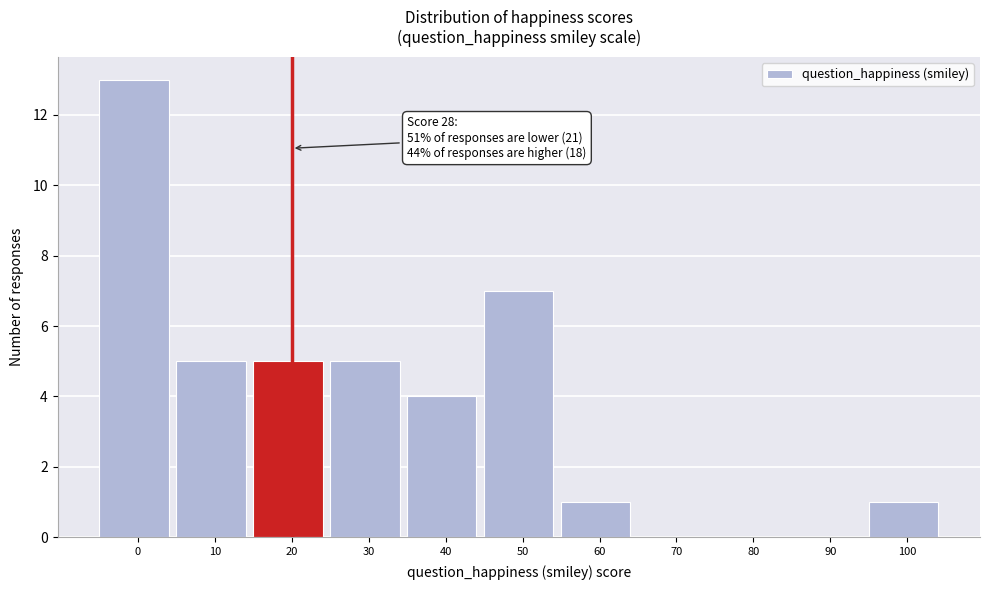

Reading right to left, list all the values displayed in this chart.

100=1	90=0	80=0	70=0	60=1	50=7	40=4	30=5	20=5	10=5	0=13